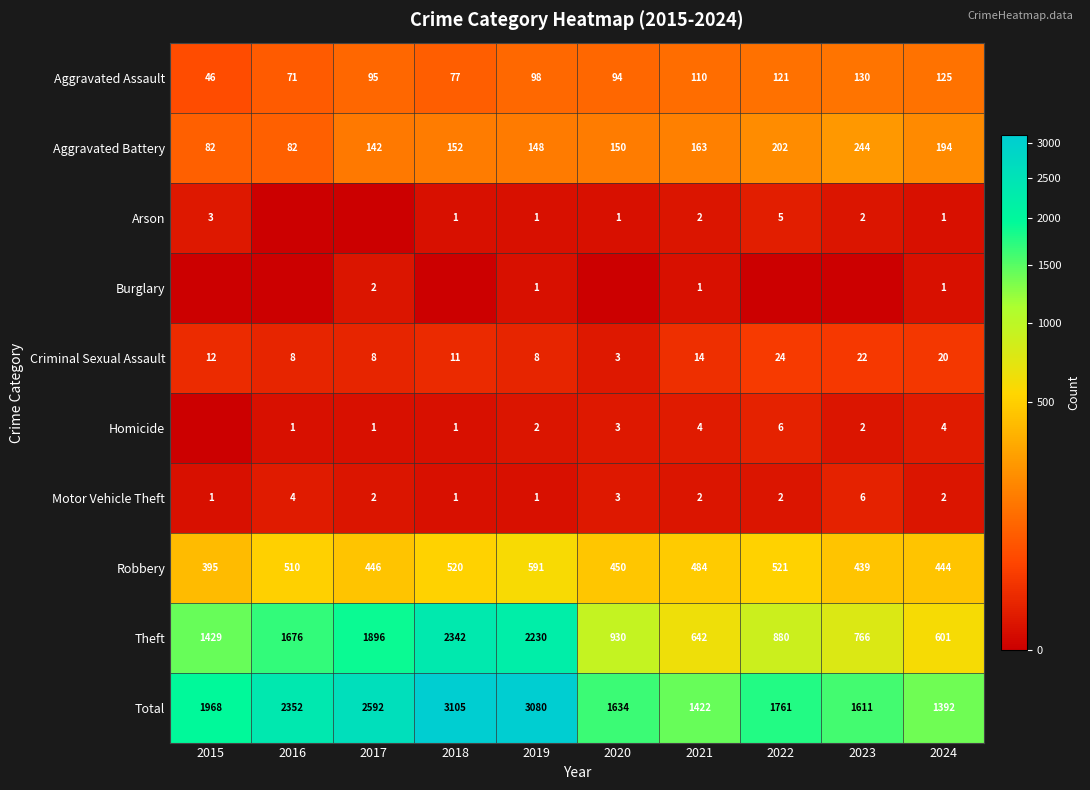

Is the value of Theft at 2021 greater than the value of Robbery at 2019?

Yes